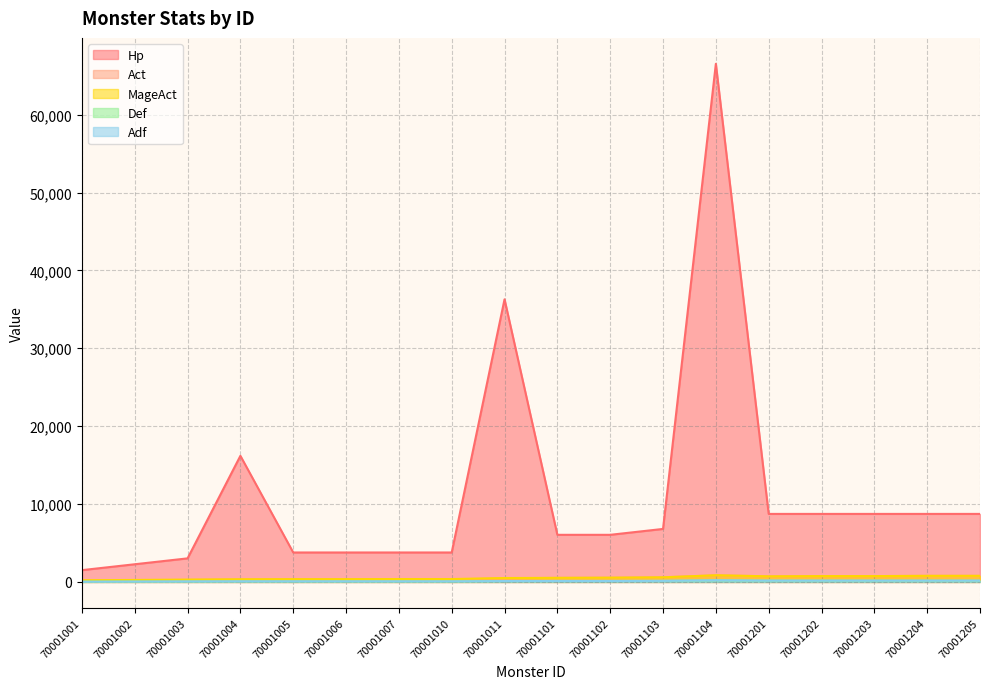

At which category is the sum across all series the highest?

70001104